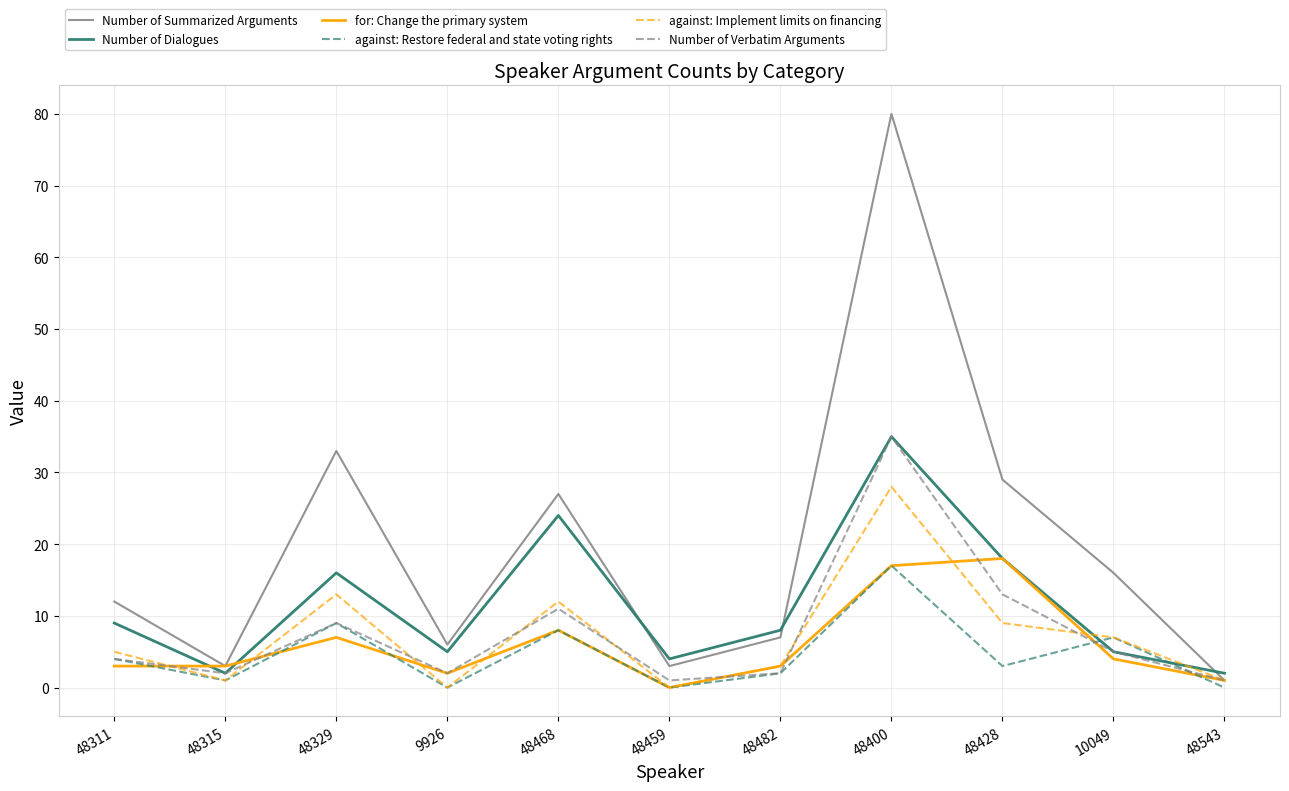

At which category is the sum across all series the highest?

48400